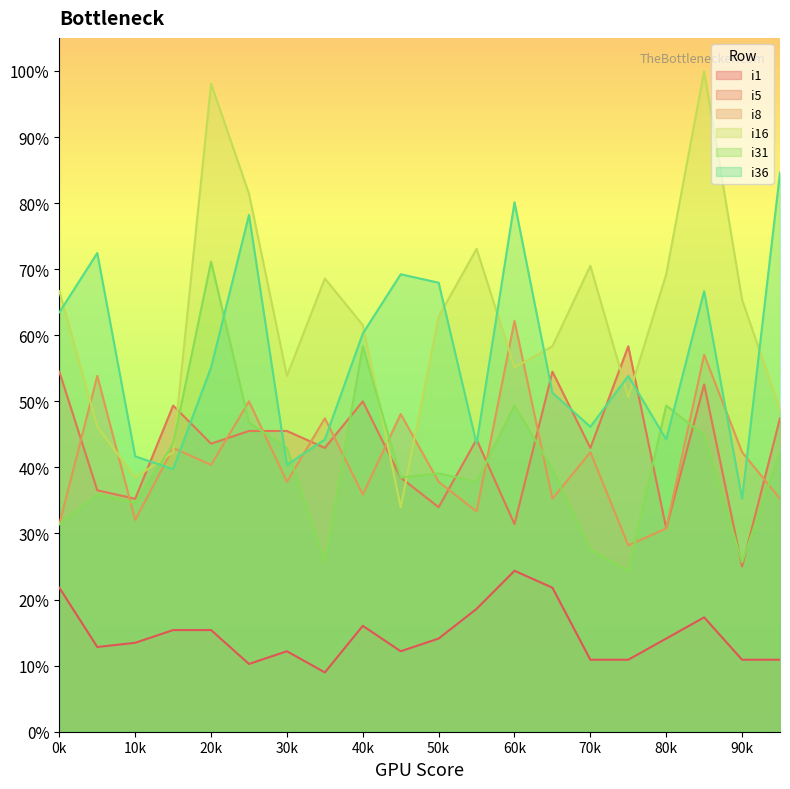

Between 0k and 40k, which series saw the biggest shift?

i31